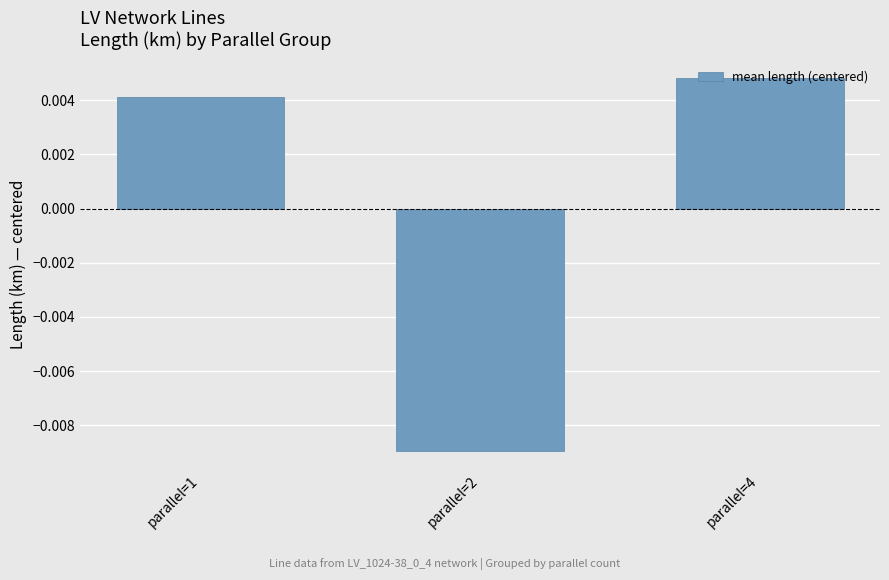

Count the number of categories in the chart.

3